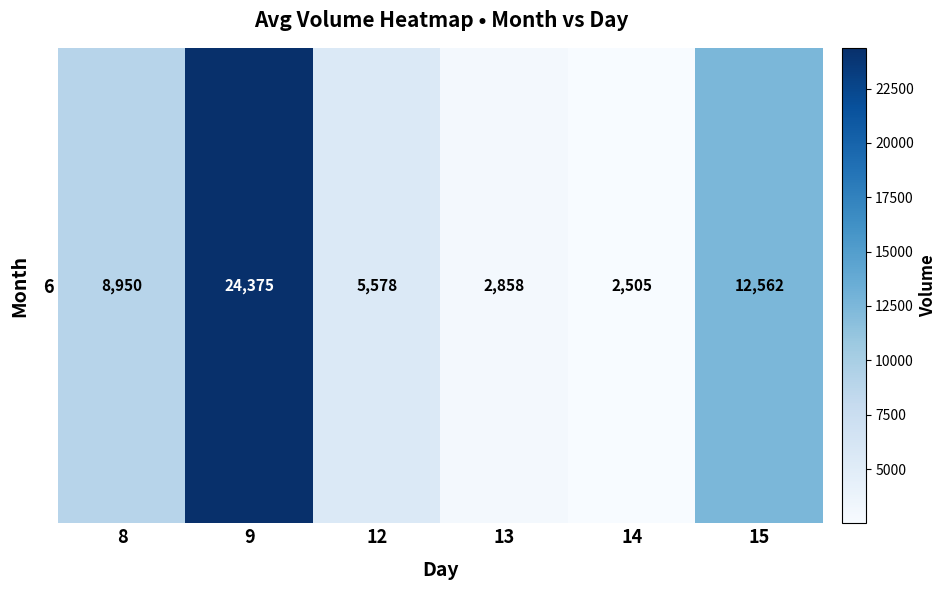

What is the average value?

9471.4